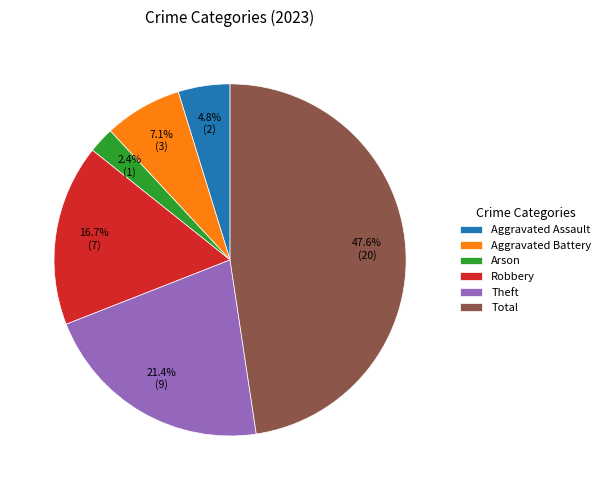

The Aggravated Battery slice represents 7% of the pie. True or false?

True